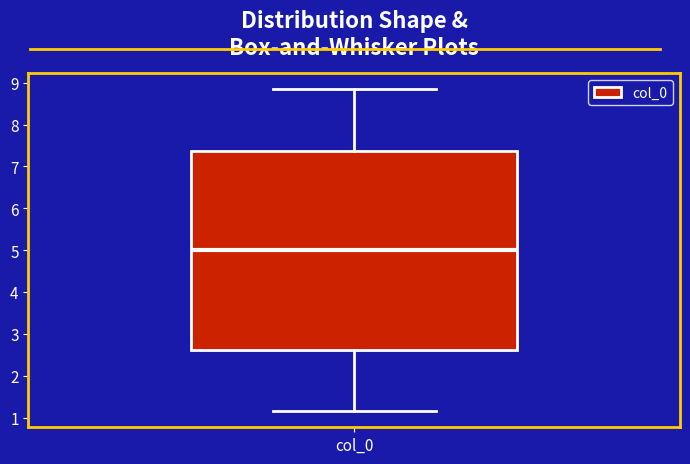

Read this box plot against the y-axis: the position of the median line, the range covered by the box, and the ends of both whiskers. The values are not printed on the chart, so give them approximately, as read against the axis.

median 5.0, box 2.6 to 7.4, whiskers 1.2 to 8.8